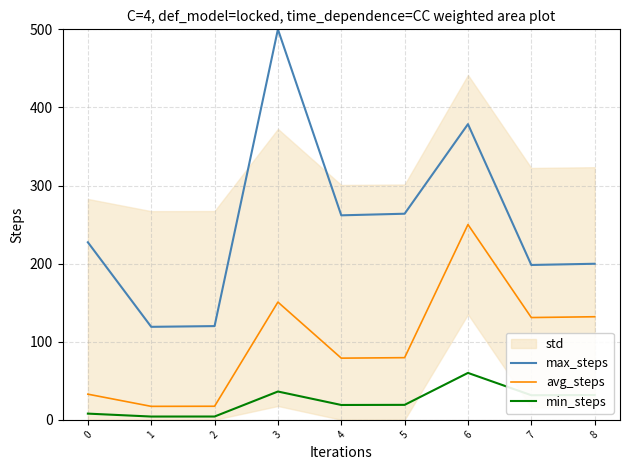

Rank the series at 8 from lowest to highest value.

min_steps, avg_steps, max_steps